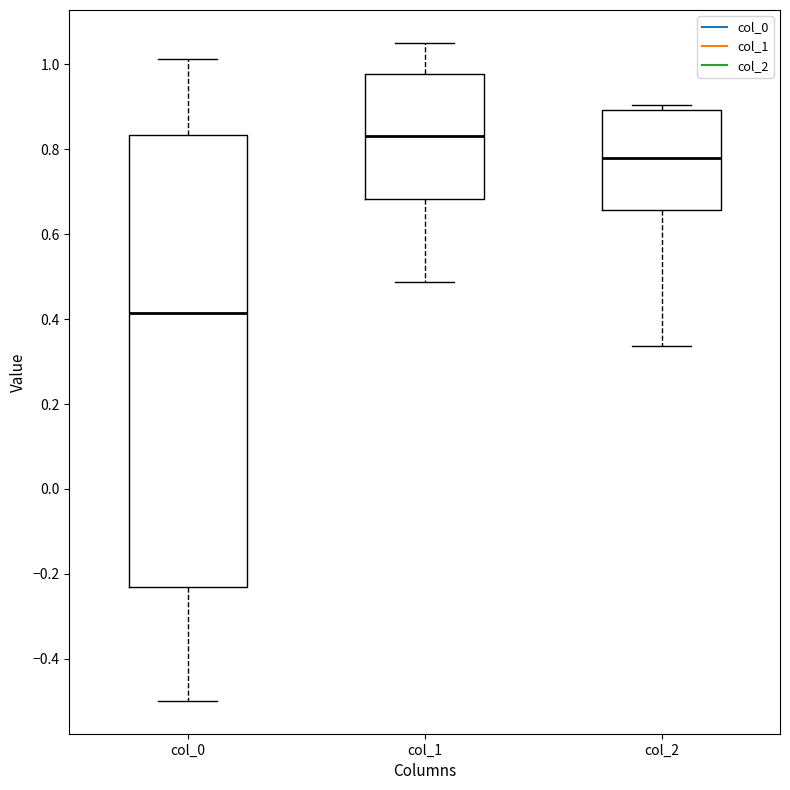

Which box's median line is the highest?

col_1